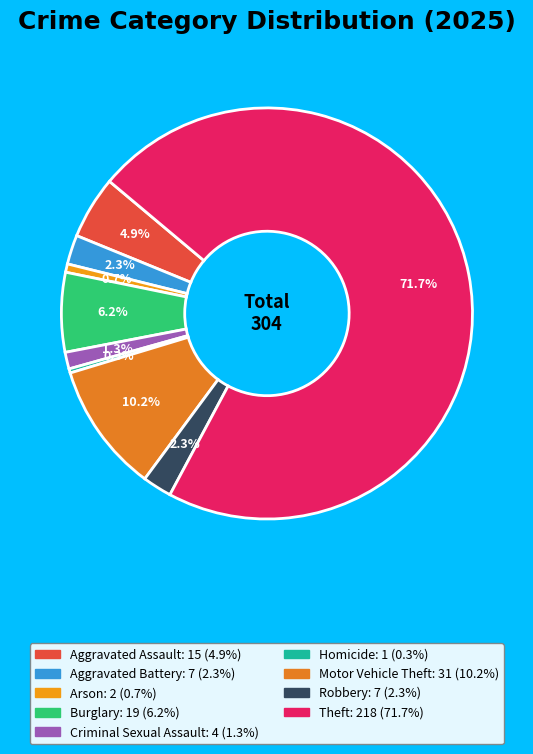

What is the majority slice?

Theft